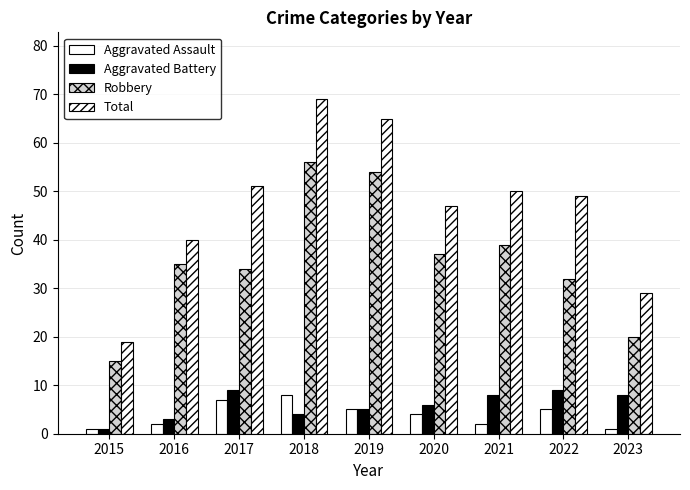

How many Aggravated Assault values are between 2 and 5?

5